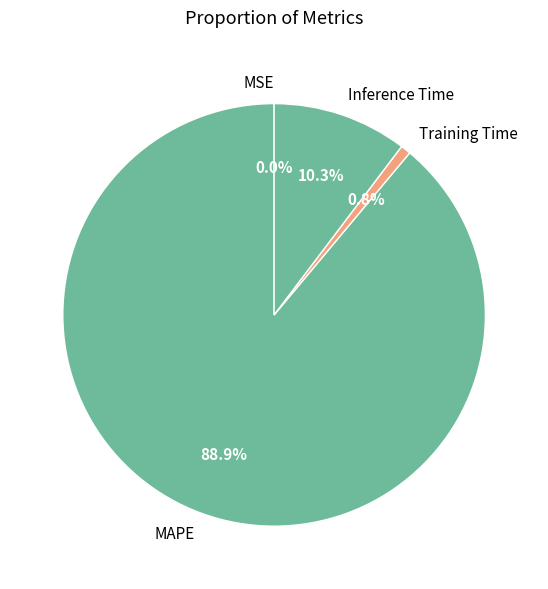

What portion of the pie excludes Inference Time?

89.7%